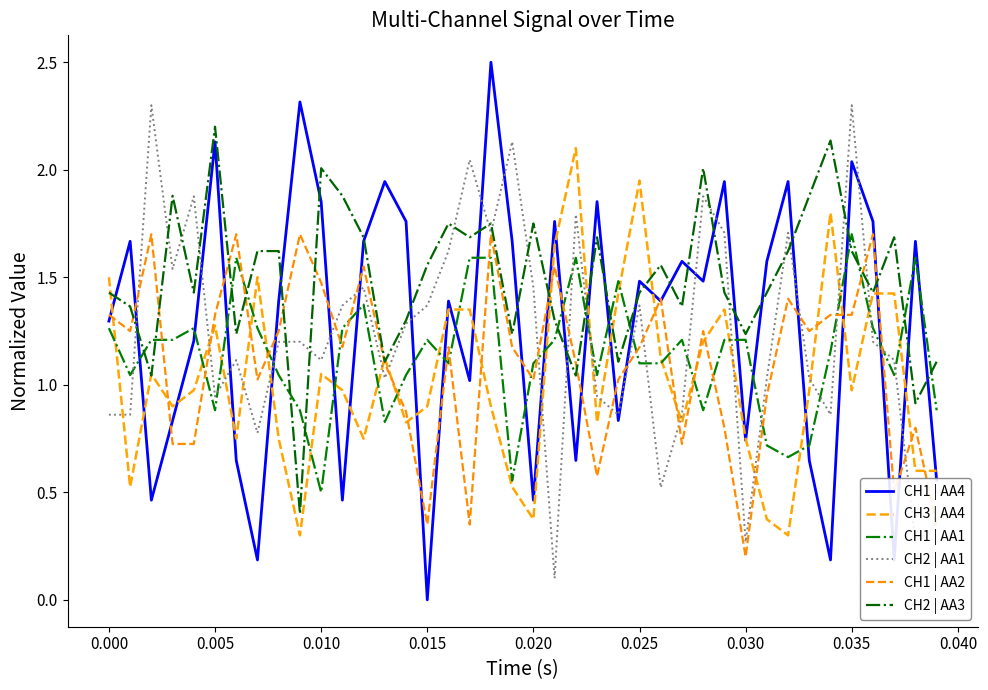

At how many categories does at least one series exceed 1?

40